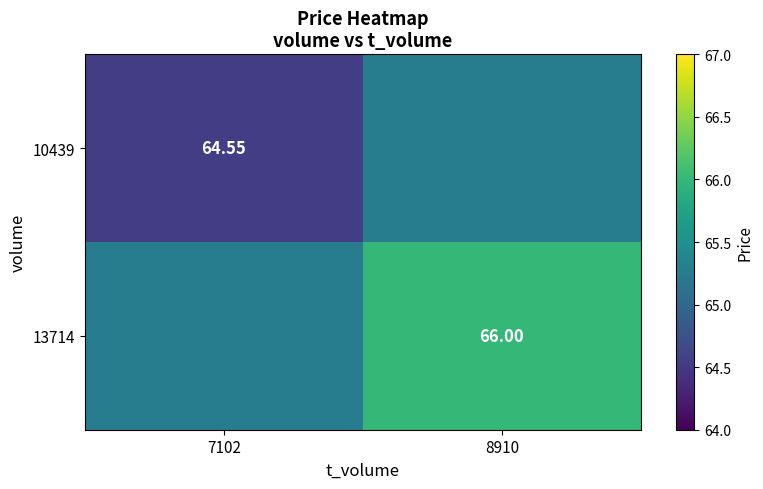

How many data points does each series have?

2